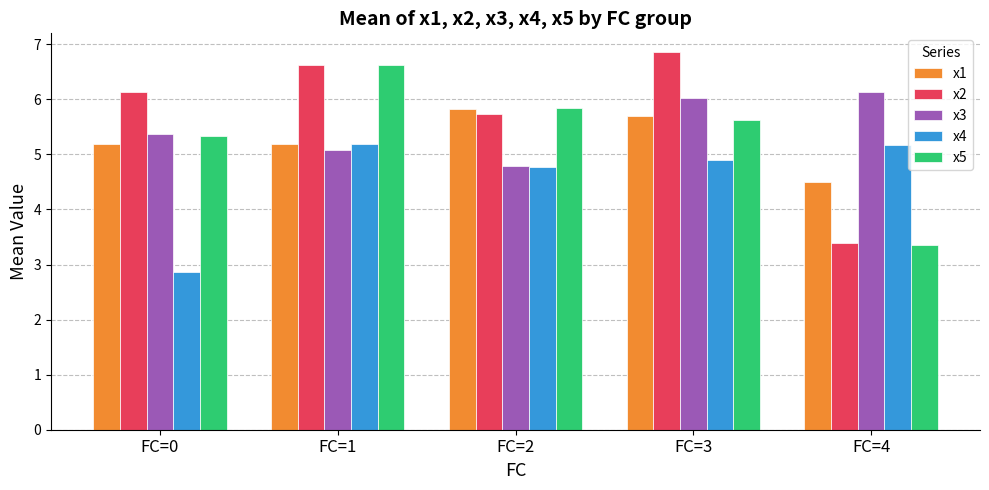

Reading left to right, list all the values displayed in this chart.

x1: FC=0=5.2	FC=1=5.2	FC=2=5.8	FC=3=5.7	FC=4=4.5
x2: FC=0=6.1	FC=1=6.6	FC=2=5.7	FC=3=6.9	FC=4=3.4
x3: FC=0=5.4	FC=1=5.1	FC=2=4.8	FC=3=6.0	FC=4=6.1
x4: FC=0=2.9	FC=1=5.2	FC=2=4.8	FC=3=4.9	FC=4=5.2
x5: FC=0=5.3	FC=1=6.6	FC=2=5.8	FC=3=5.6	FC=4=3.4